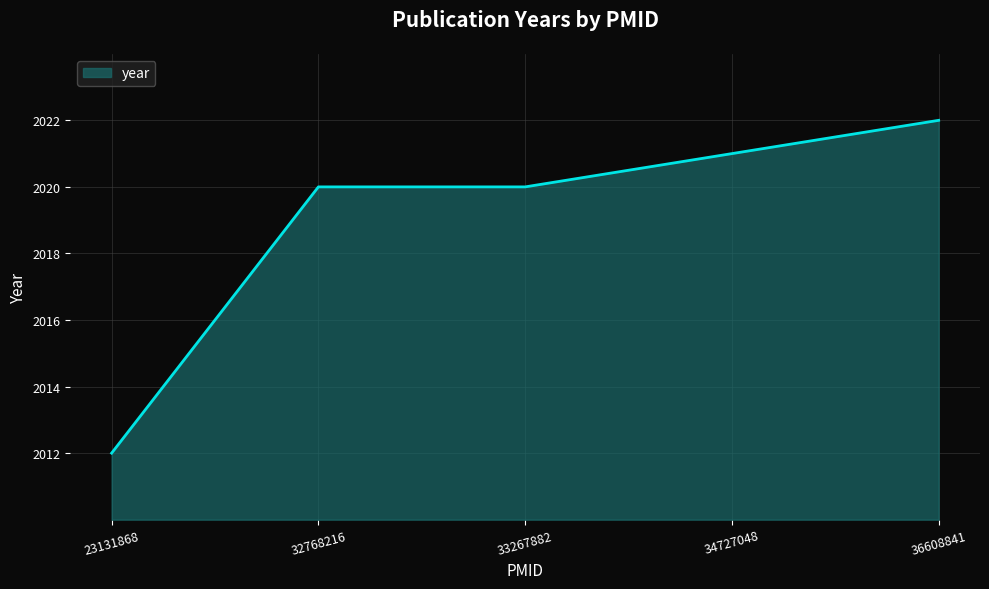

What is the maximum value shown in the chart?

2022